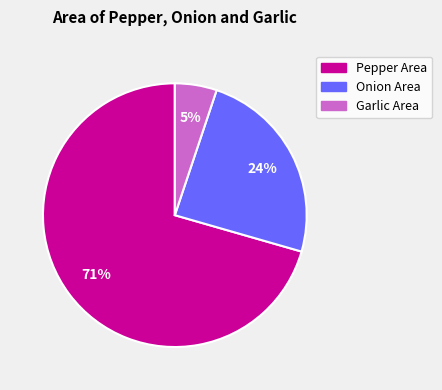

To the nearest percent, what is the average slice percentage?

33%